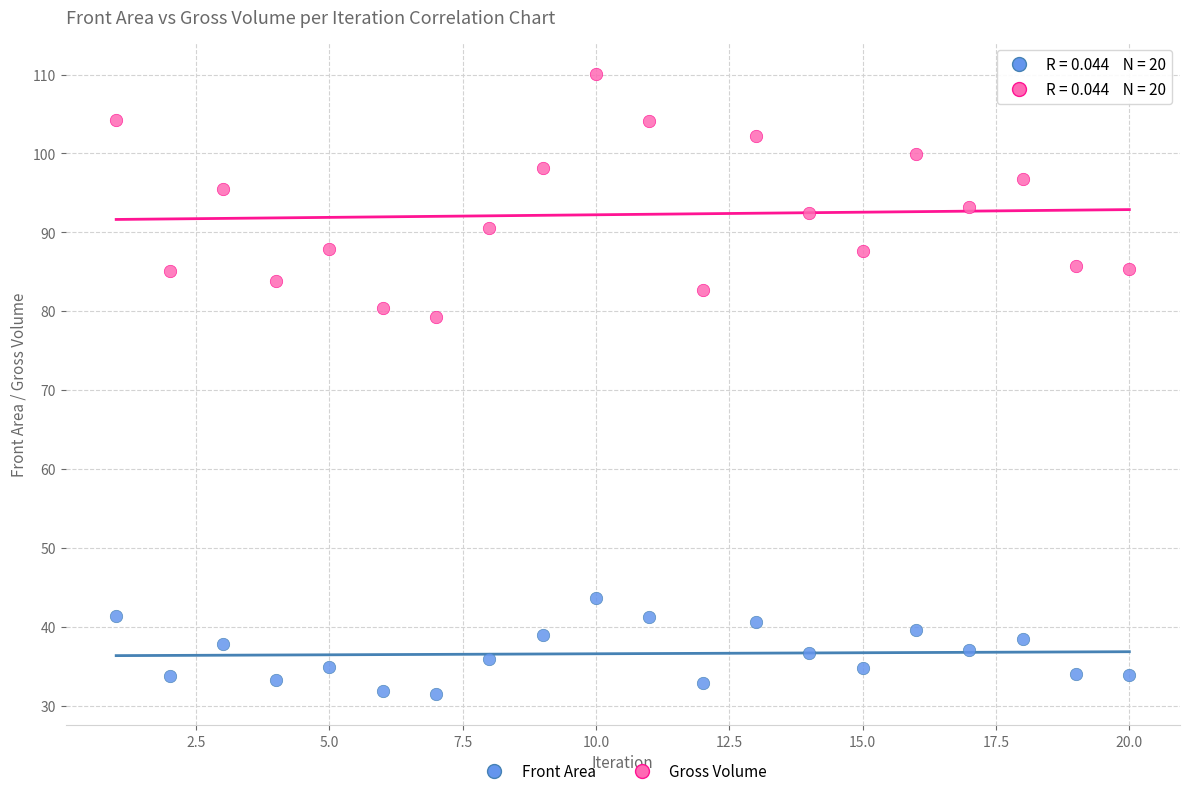

Which series reaches the minimum Y coordinate?

Front Area